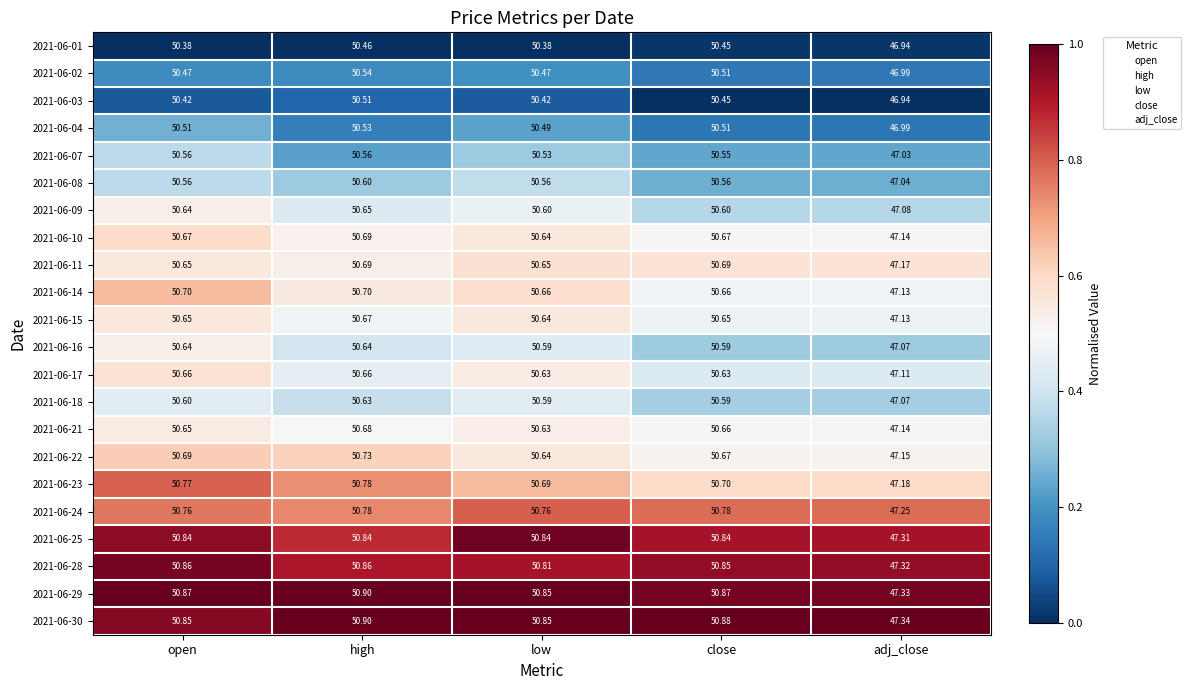

Which series changed the most between high and adj_close?

2021-06-23